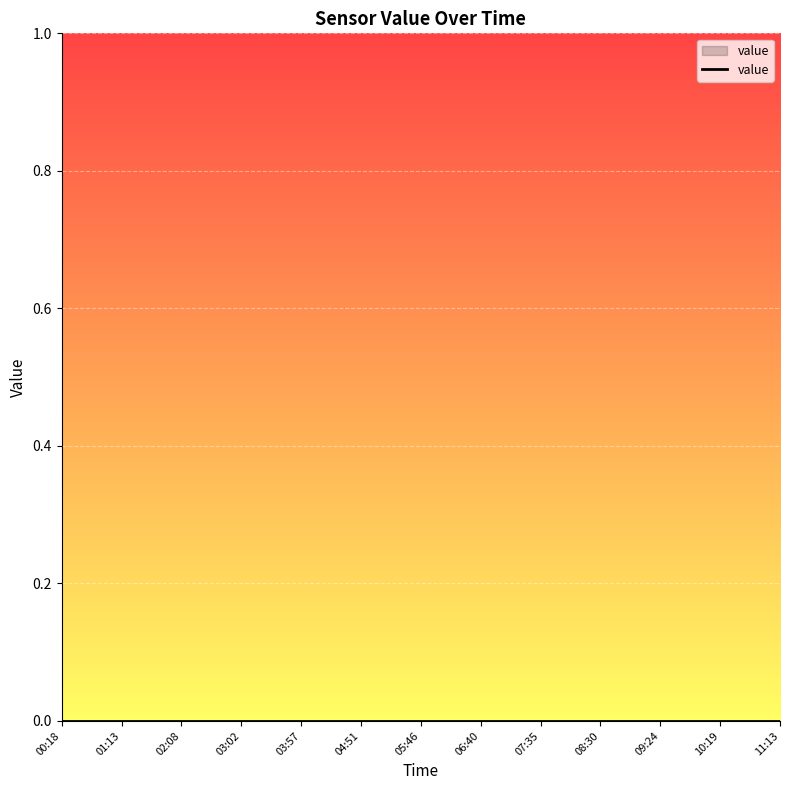

Rank the categories by row_index value from lowest to highest.

00:18, 01:13, 02:08, 03:02, 03:57, 04:51, 05:46, 06:40, 07:35, 08:30, 09:24, 10:19, 11:13